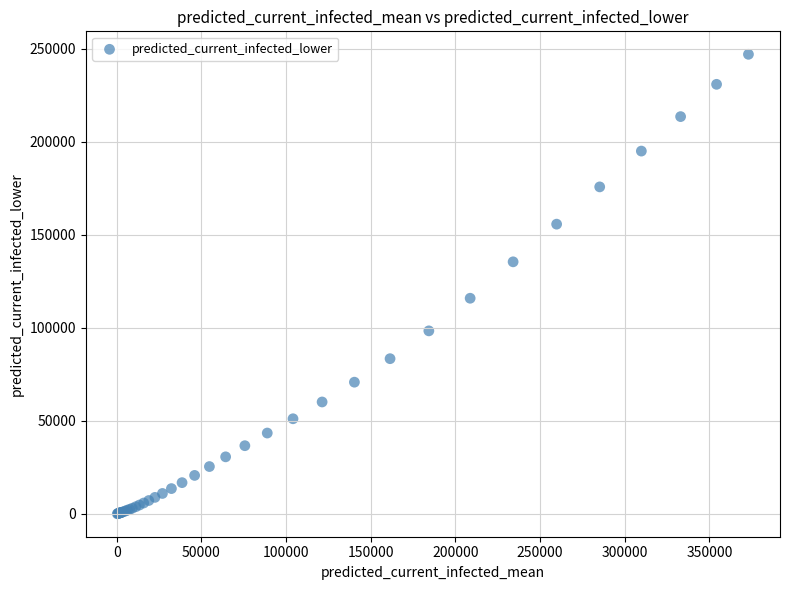

What Y value in the scatter plot is closest to 123492?

115854